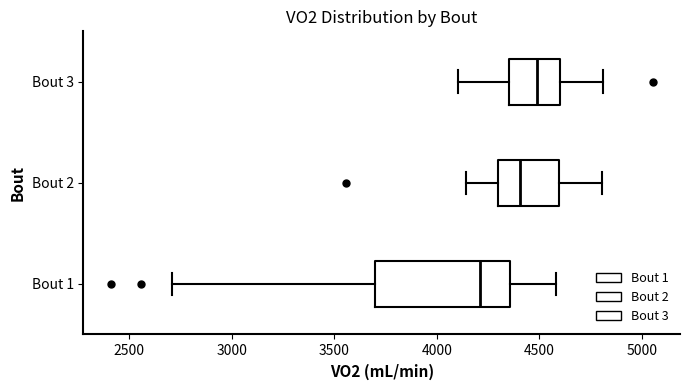

Which box's median line is the furthest to the right?

Bout 3